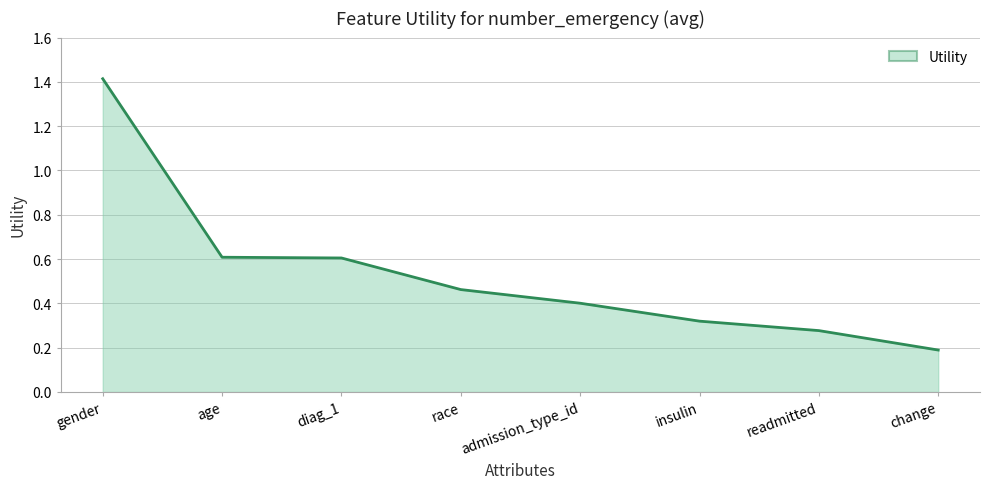

Is it true that the value at gender is 2.5?

False